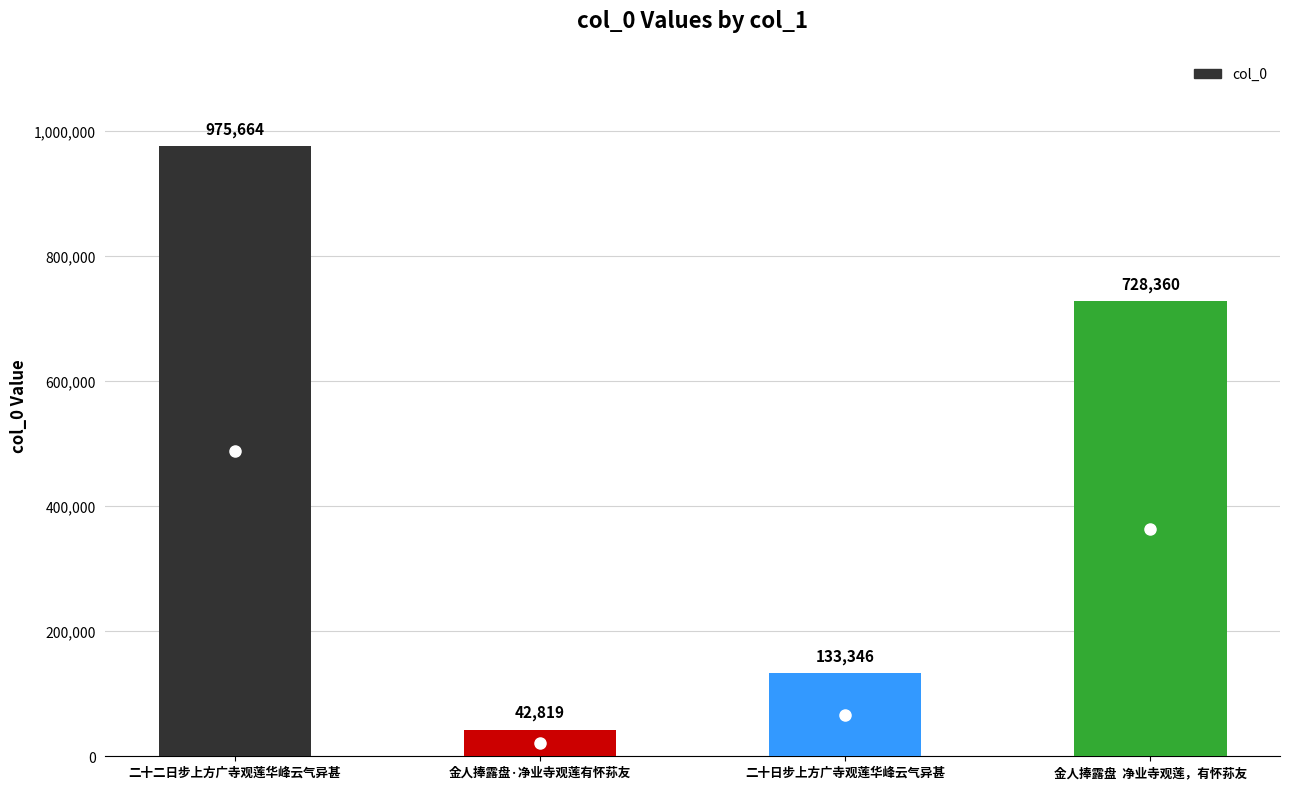

At which category does the chart reach its peak across all series?

二十二日步上方广寺观莲华峰云气异甚